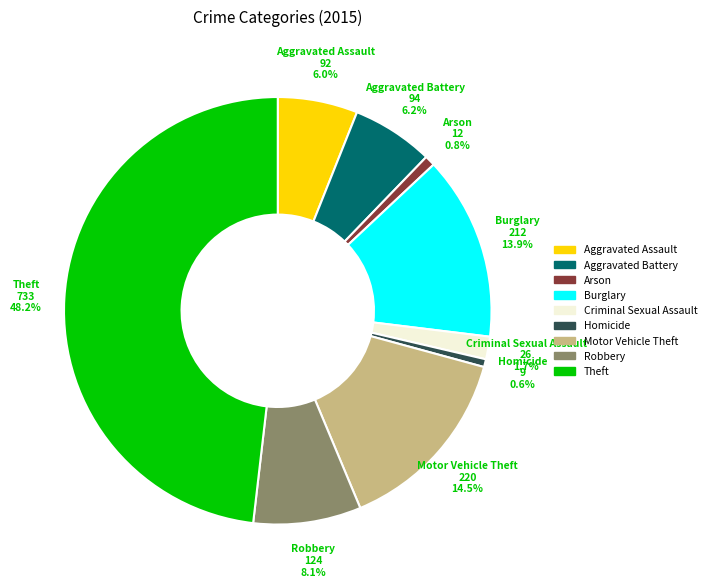

Is there a majority slice in this chart?

No